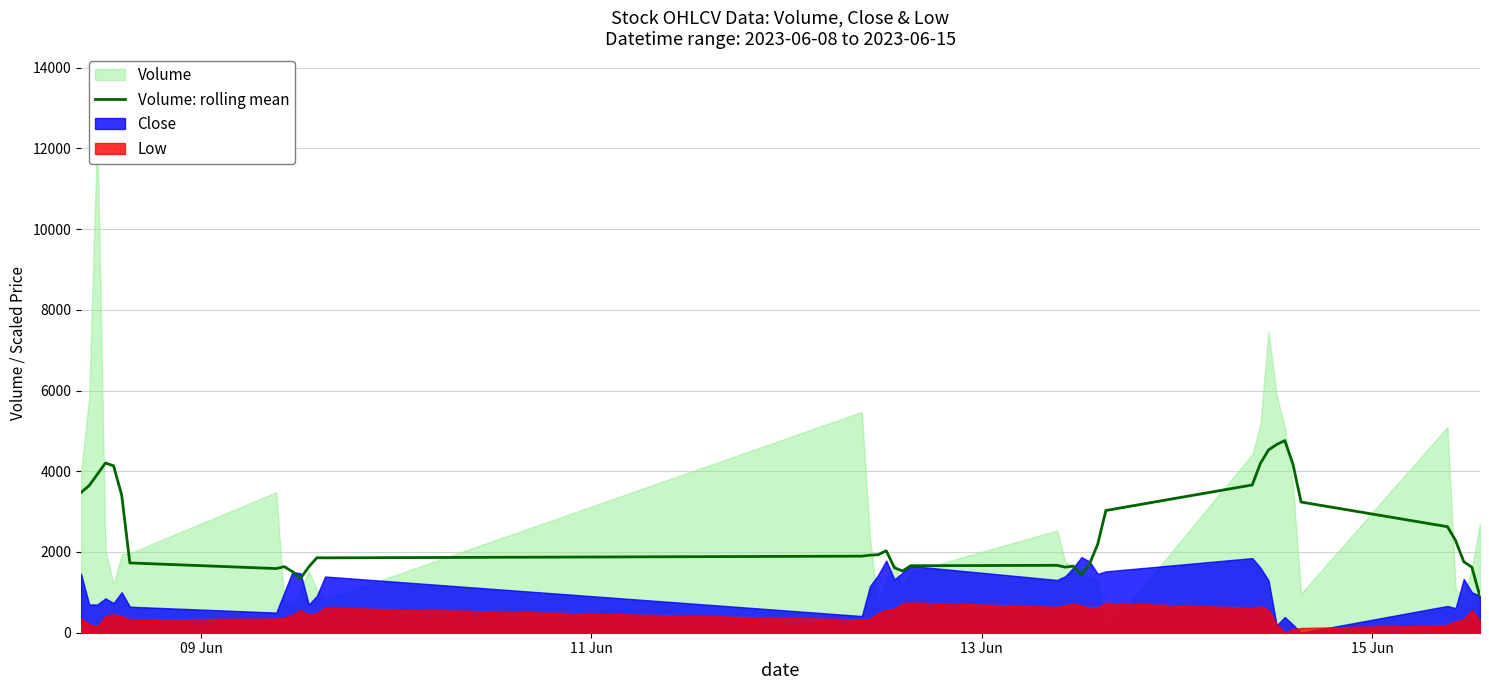

True or false: the data shows 2143.8 at 24.

False